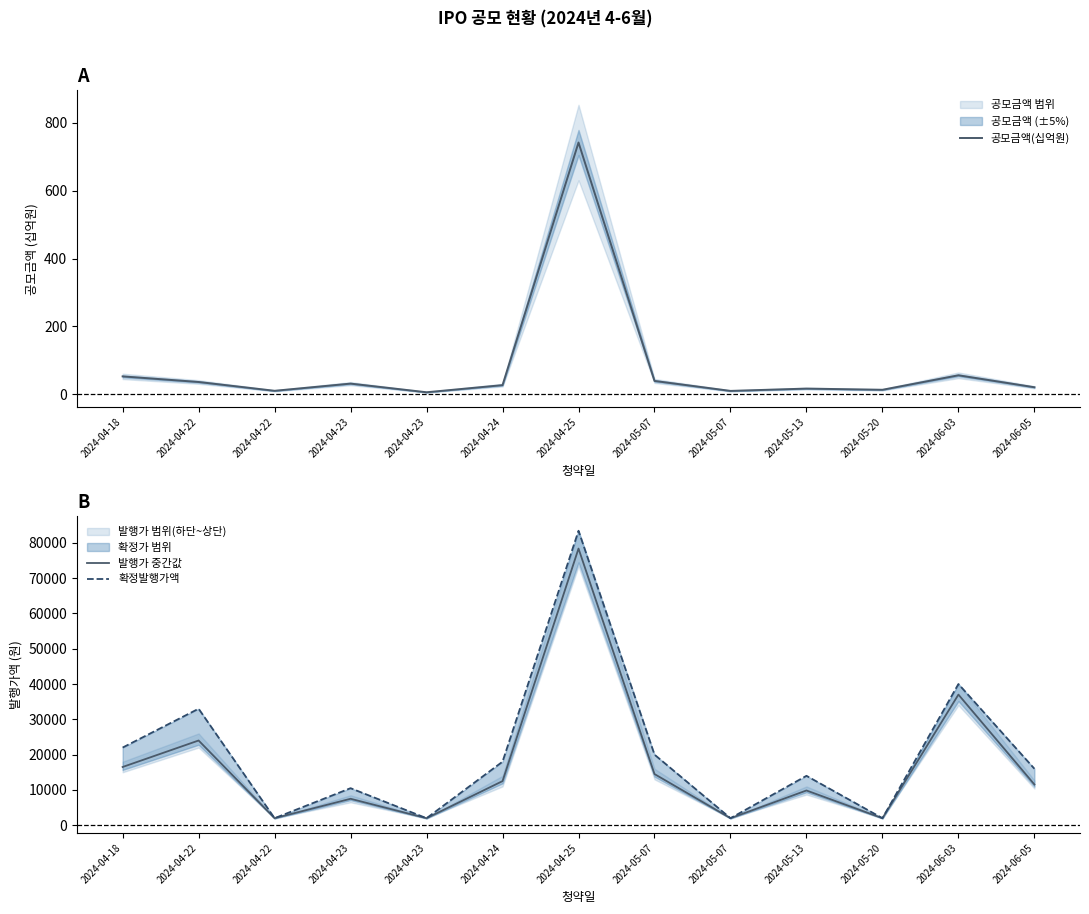

How many values in the 발행가 중간값 series exceed 11550?

6